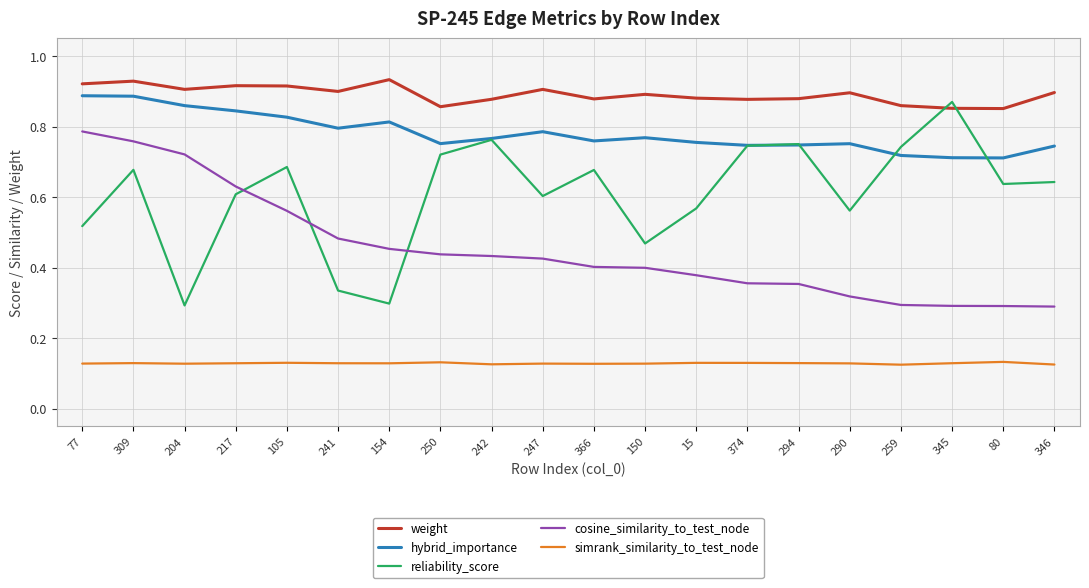

At which label does reliability_score reach its peak?

345